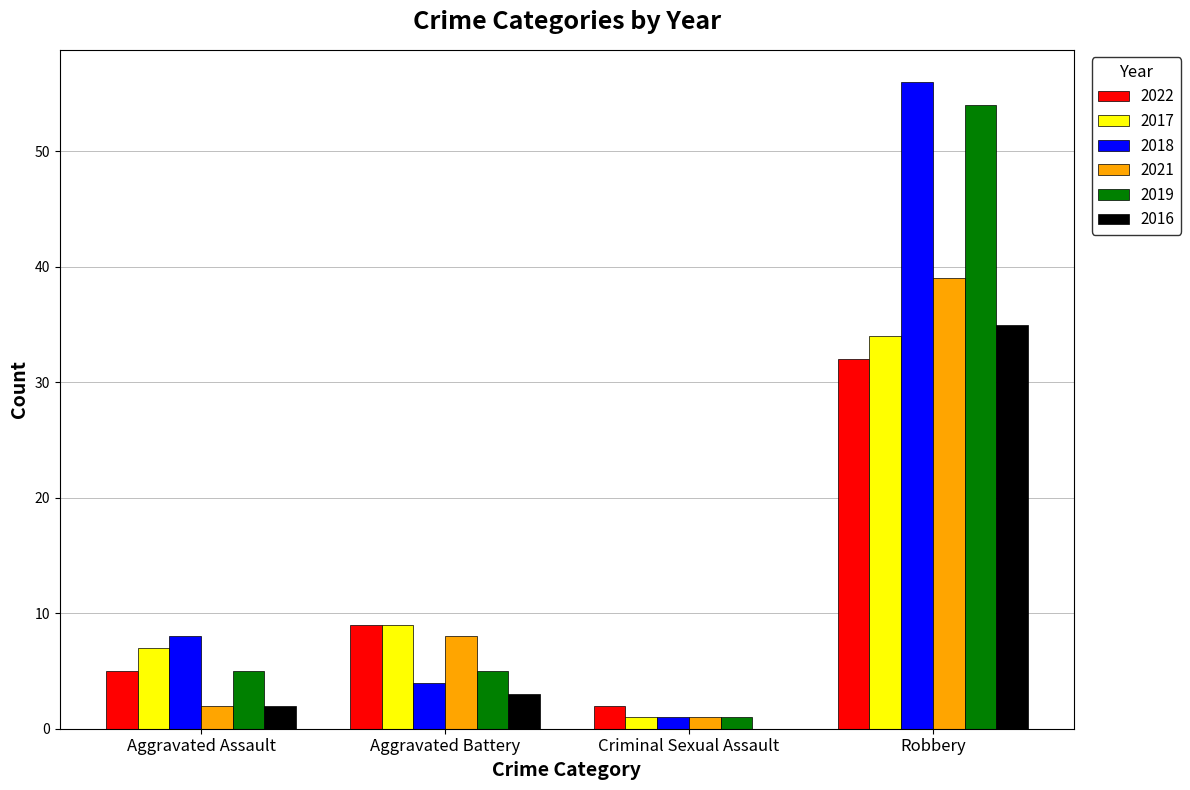

True or false: 2018 has a value of 1 at Aggravated Battery.

False